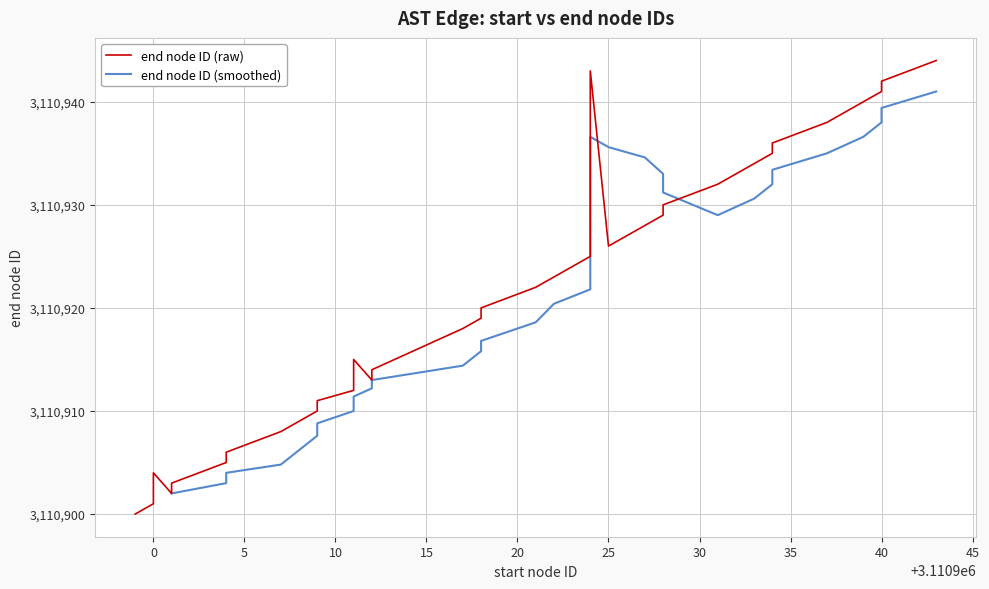

Approximately how many times larger is the value at 1 compared to 14?

1.0